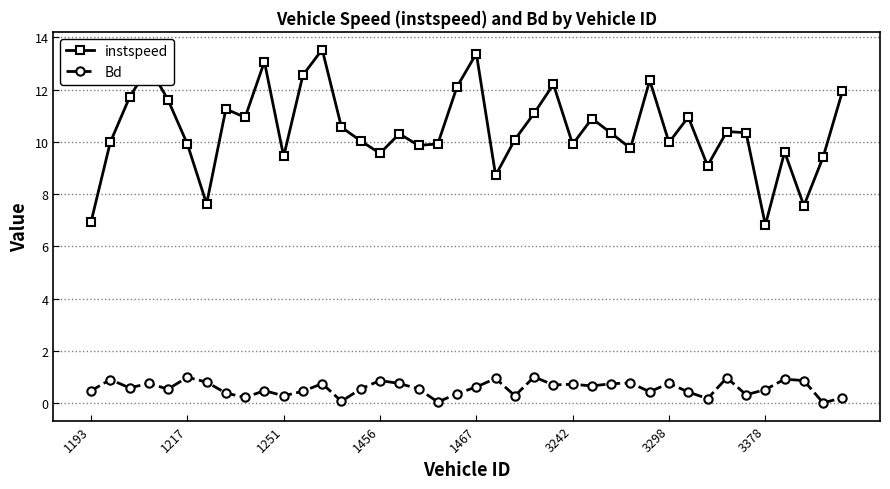

List the series in order of their peak value, lowest first.

Bd, instspeed